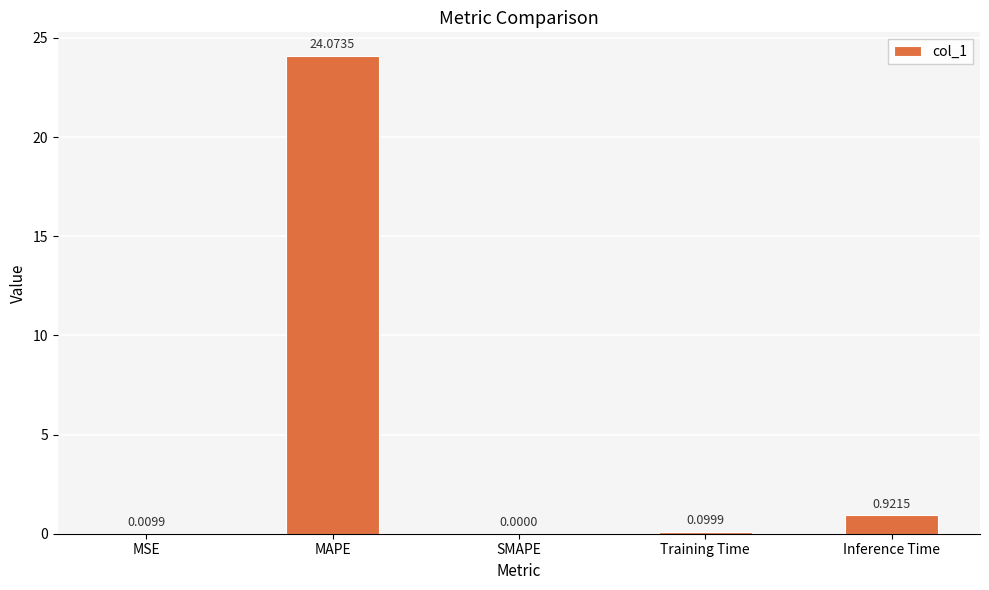

Is it true that the value at MSE is 0.0?

True